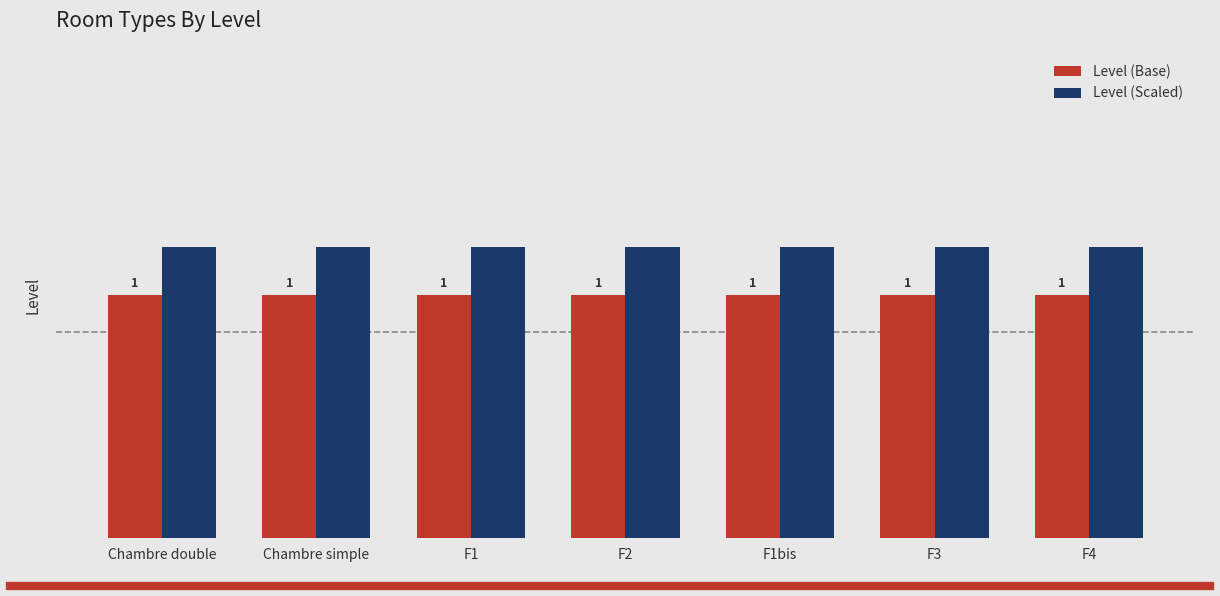

What are all the series names shown in the legend?

Level (Base), Level (Scaled)